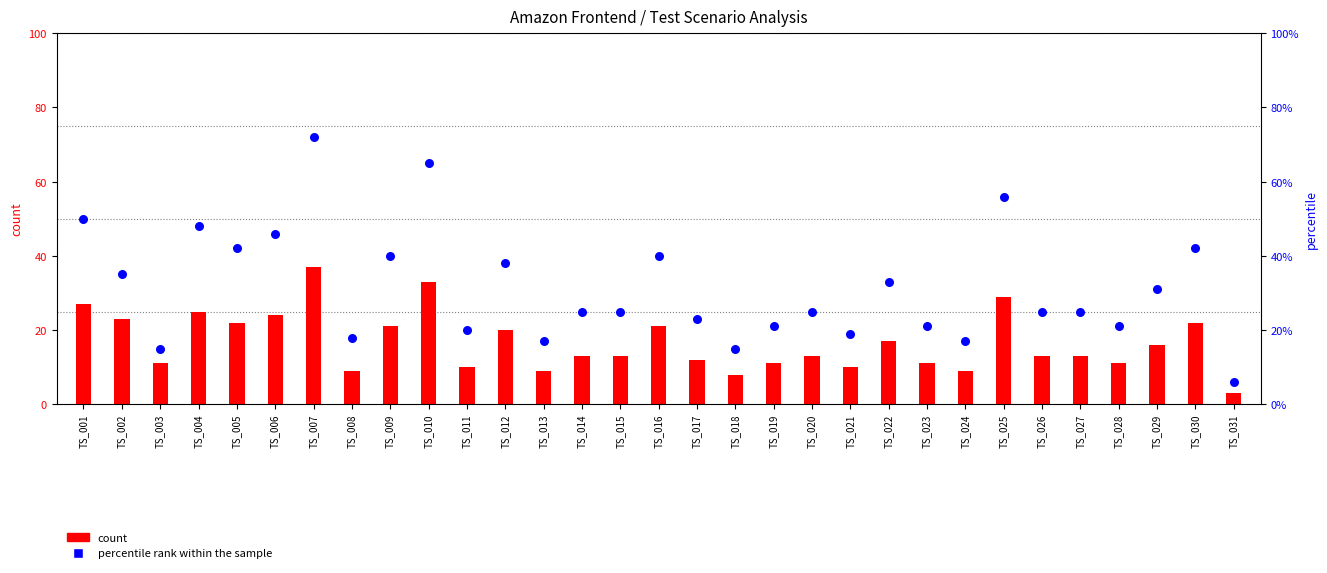

Which series has the largest total across all categories?

percentile rank within the sample